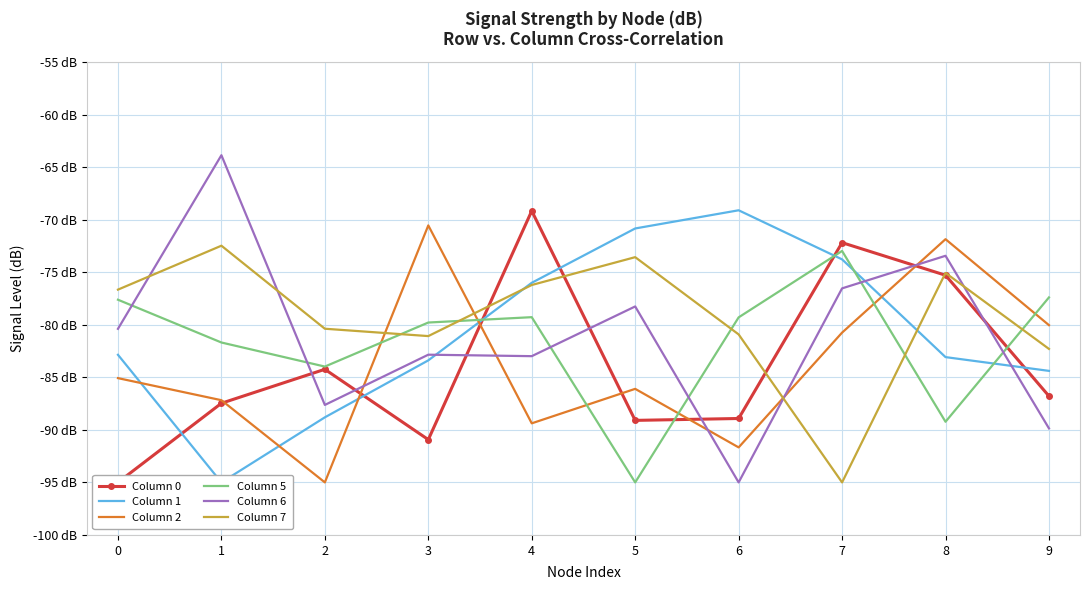

Reading right to left, list all the values displayed in this chart.

Column 0: -86.8	-75.3	-72.2	-88.9	-89.1	-69.2	-90.9	-84.2	-87.5	-95.0
Column 1: -84.4	-83.1	-73.8	-69.1	-70.8	-76.0	-83.4	-88.8	-95.0	-82.9
Column 2: -80.0	-71.9	-80.8	-91.7	-86.1	-89.4	-70.5	-95.0	-87.2	-85.1
Column 5: -77.4	-89.2	-73.0	-79.3	-95.0	-79.3	-79.8	-84.0	-81.7	-77.6
Column 6: -89.9	-73.4	-76.5	-95.0	-78.3	-83.0	-82.8	-87.6	-63.9	-80.4
Column 7: -82.3	-75.1	-95.0	-80.9	-73.6	-76.2	-81.1	-80.4	-72.5	-76.7